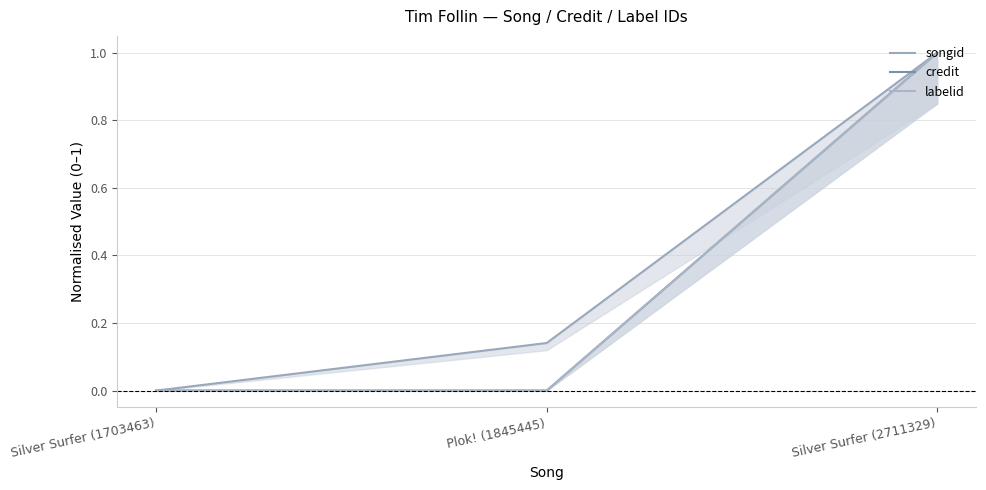

Which series has the largest range (max minus min)?

credit